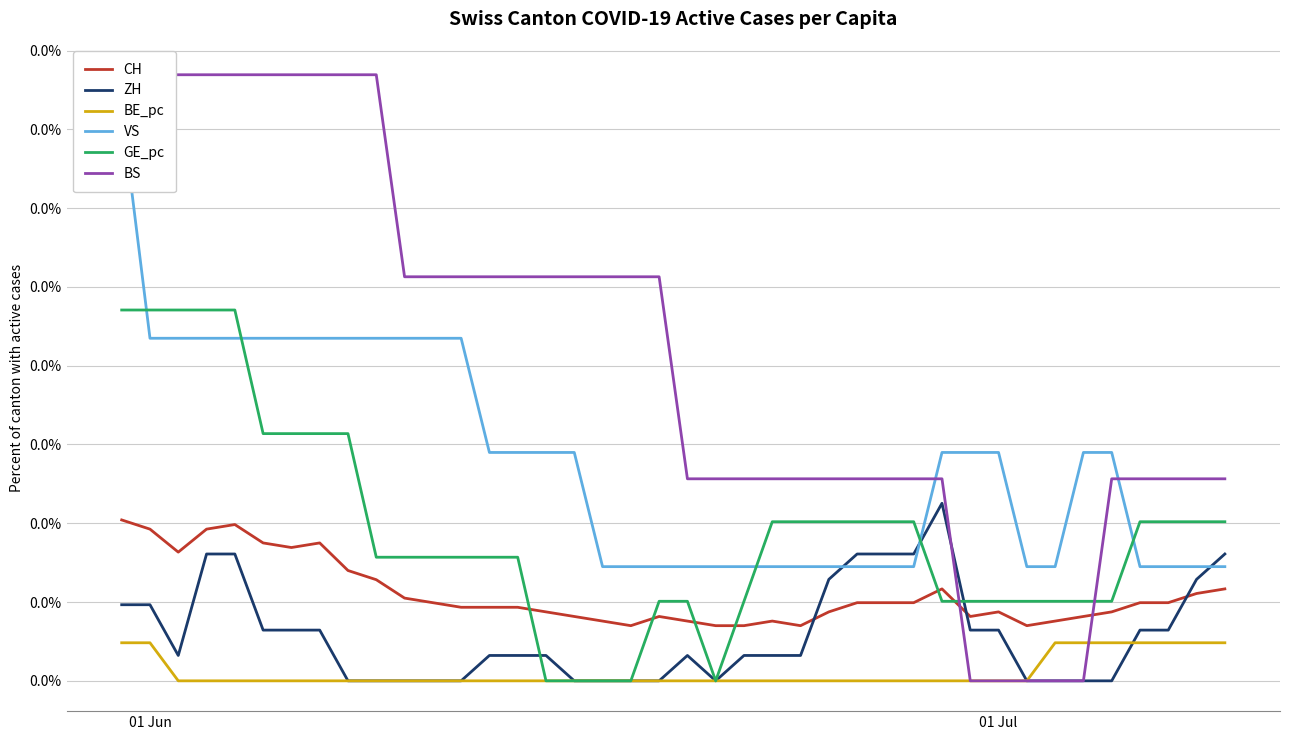

What are all the series names shown in the legend?

CH, ZH, BE_pc, VS, GE_pc, BS